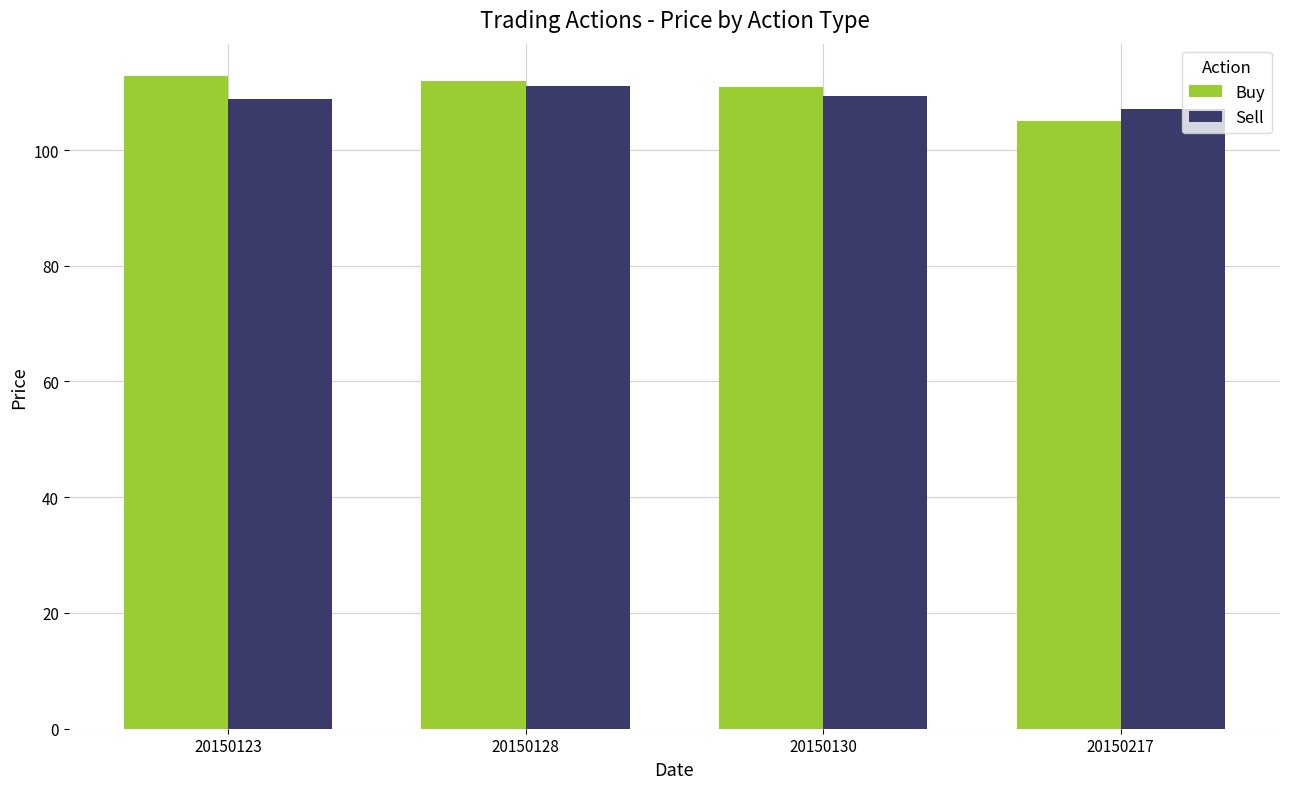

Count the number of data series in this chart.

2